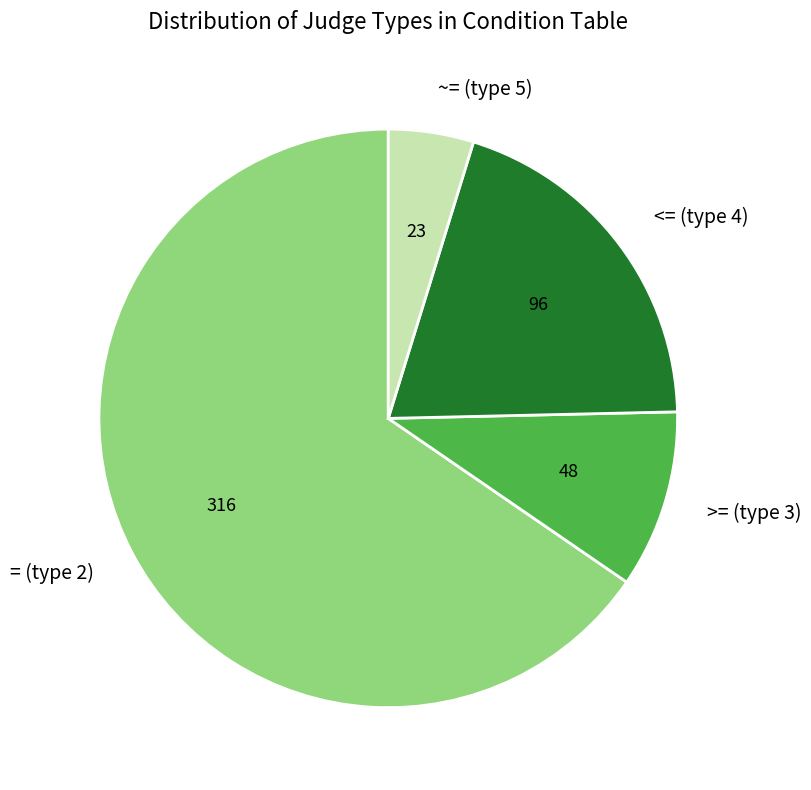

Count the number of slices in the pie.

4